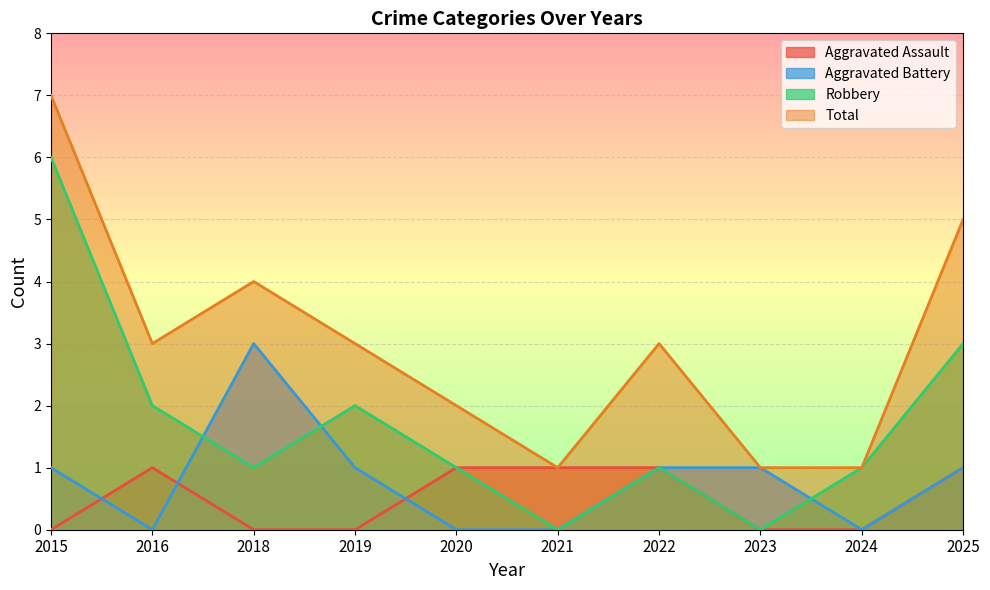

What is the value of the Total point at the 8th from the left?

1